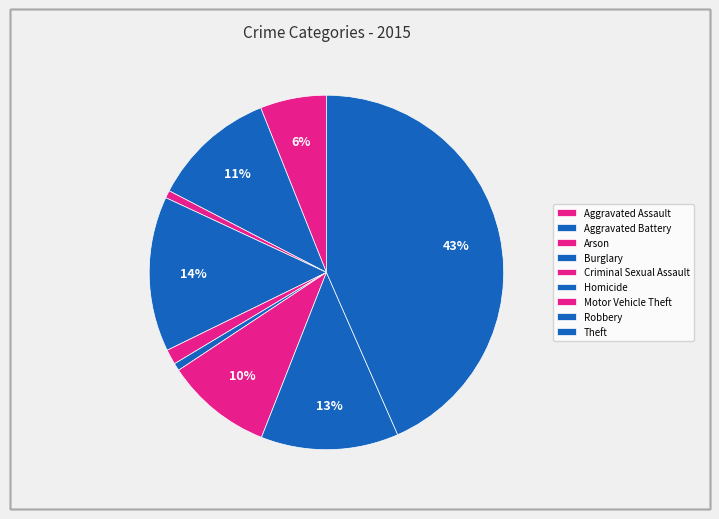

To the nearest percent, what is the difference between the largest and smallest slice percentages?

43%